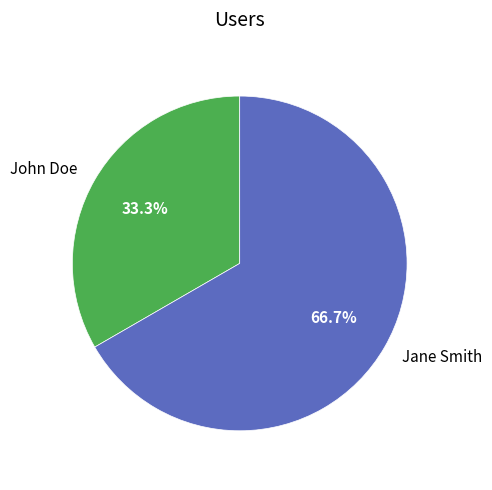

To the nearest percent, what is the difference between the John Doe and Jane Smith slice percentages?

33%